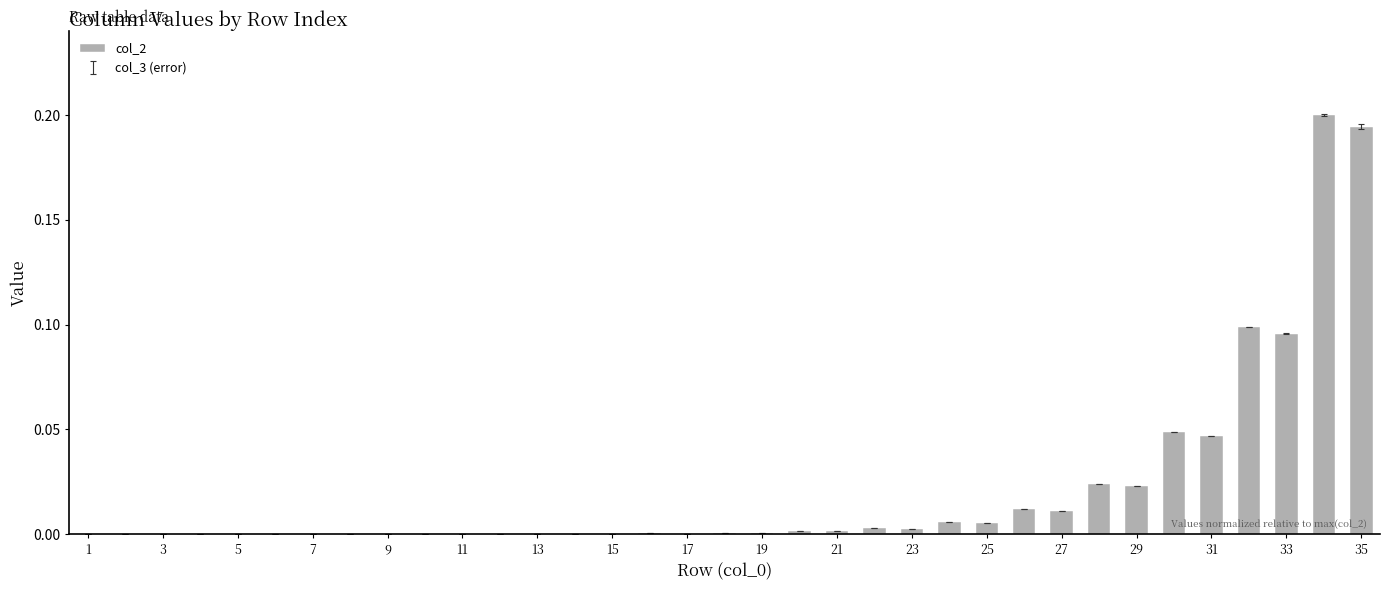

What is the sum of all values?

0.8